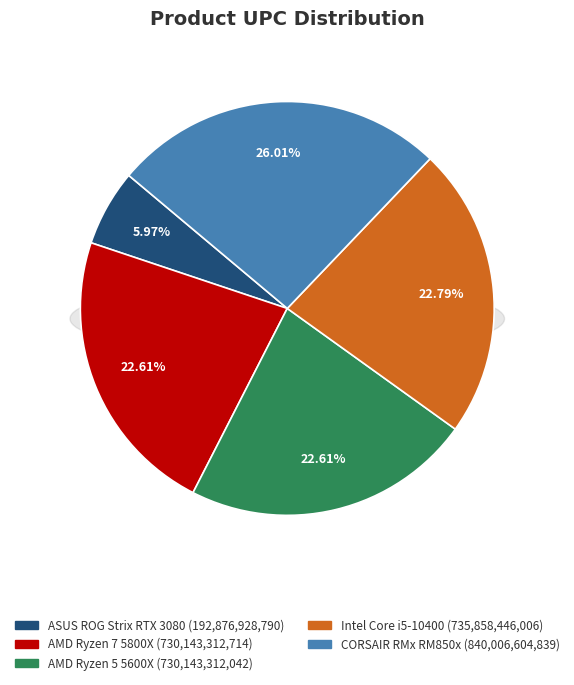

Combined, what portion of the pie is CORSAIR RMx
RM850x and AMD Ryzen 5
5600X?

48.6%